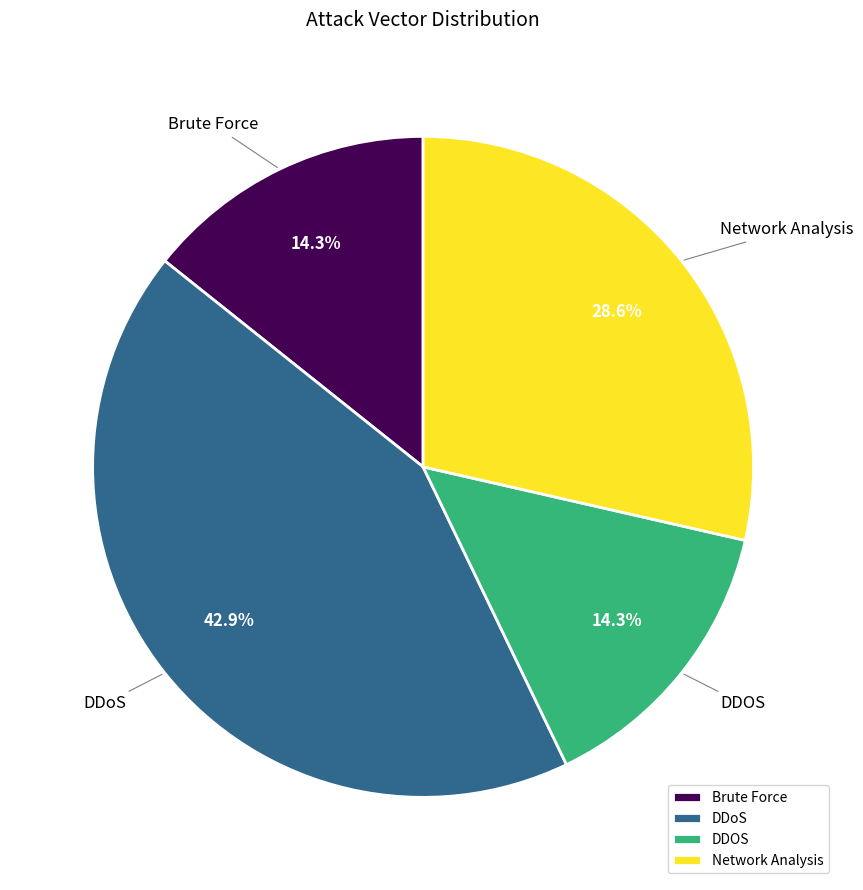

To the nearest percent, what percentage of the pie is DDOS?

14%